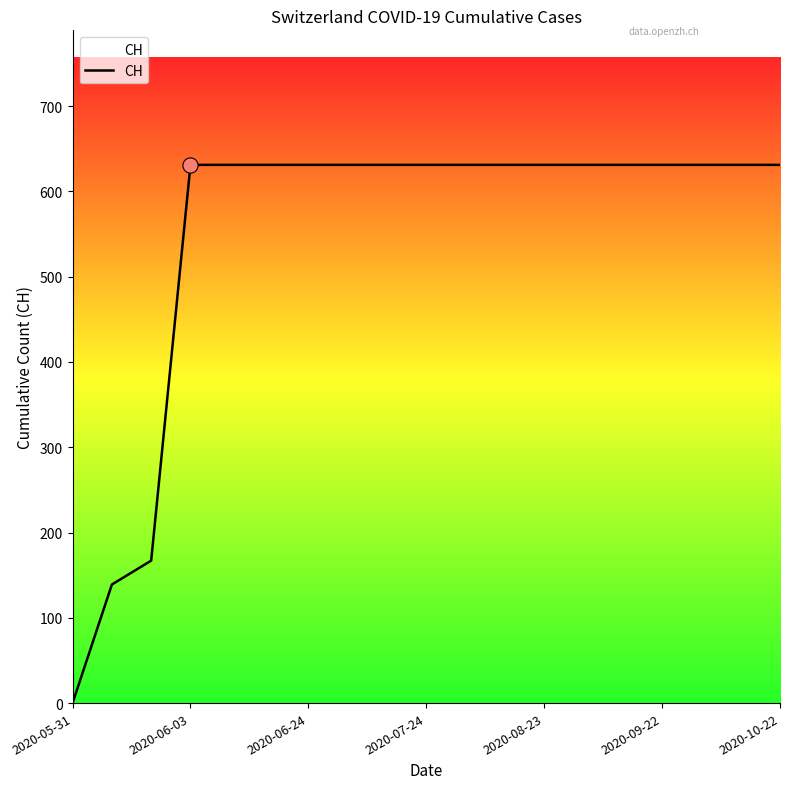

What is the difference between the maximum and minimum values?

631